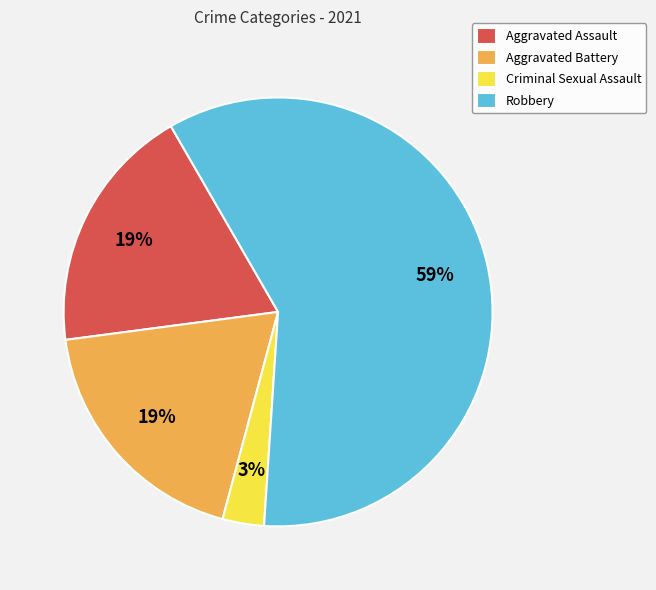

How many segments does this pie chart have?

4